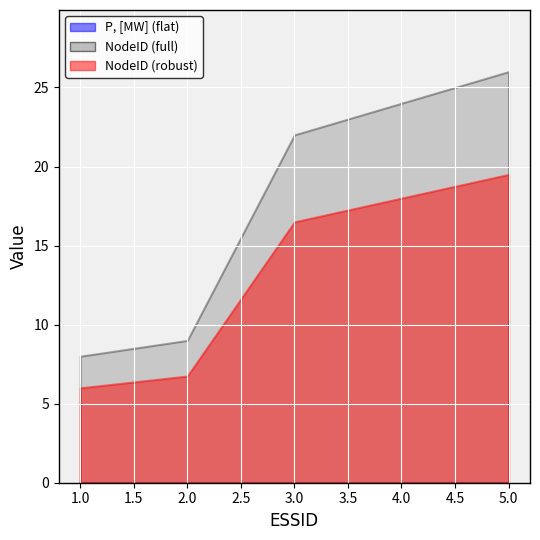

At which label does NodeID reach its peak?

5